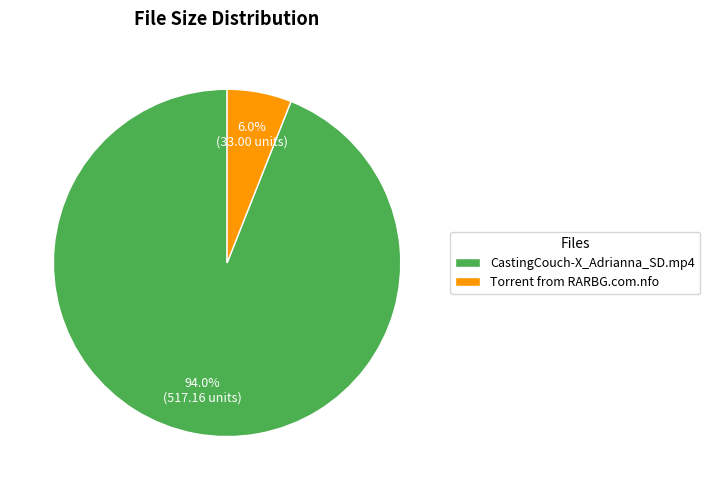

Between Torrent from RARBG.com.nfo and CastingCouch-X_Adrianna_SD.mp4, which is larger?

CastingCouch-X_Adrianna_SD.mp4